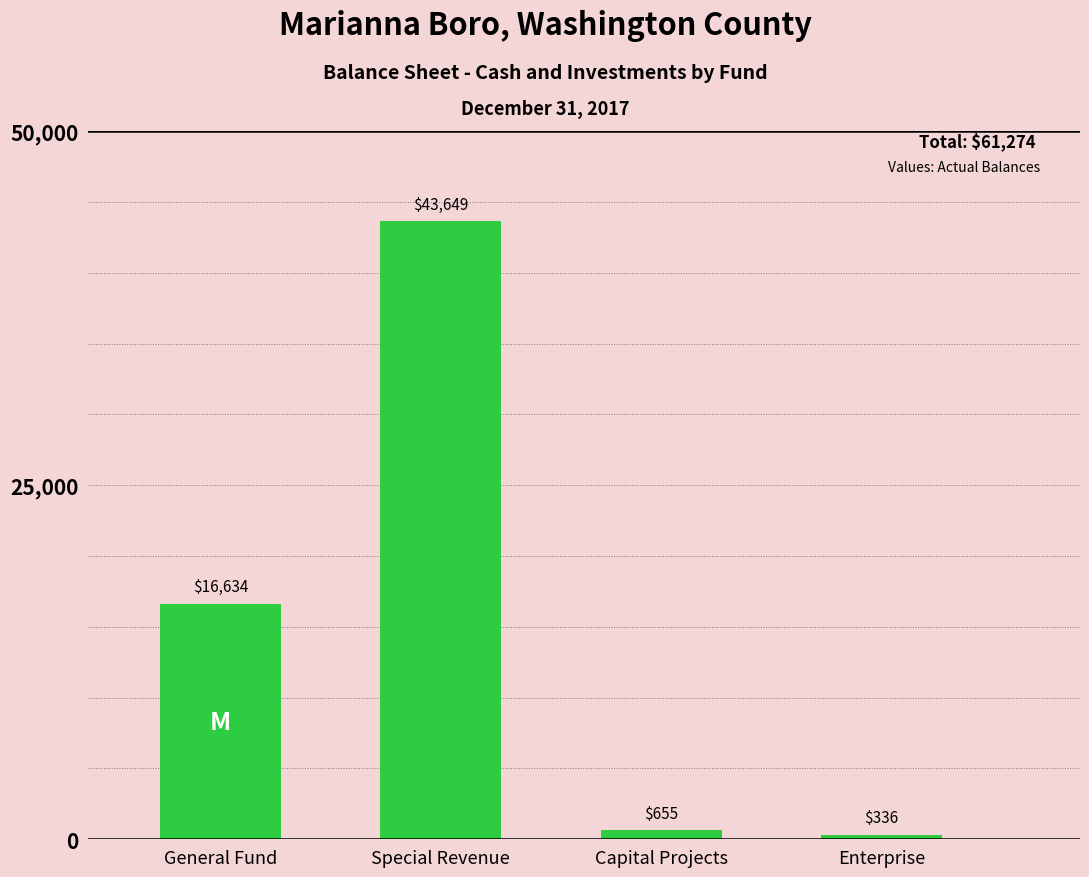

What is the difference between the maximum and second lowest values?

42994